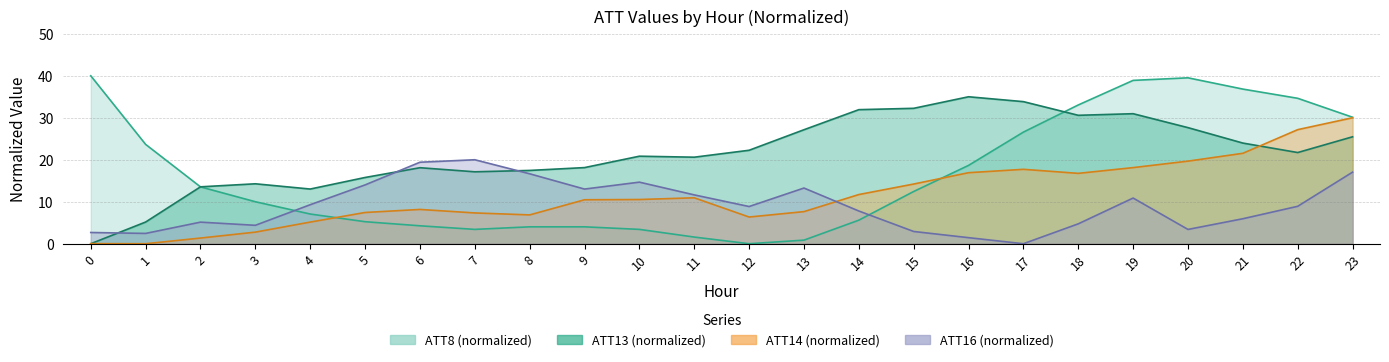

True or false: ATT13 and ATT16 intersect in this chart.

True